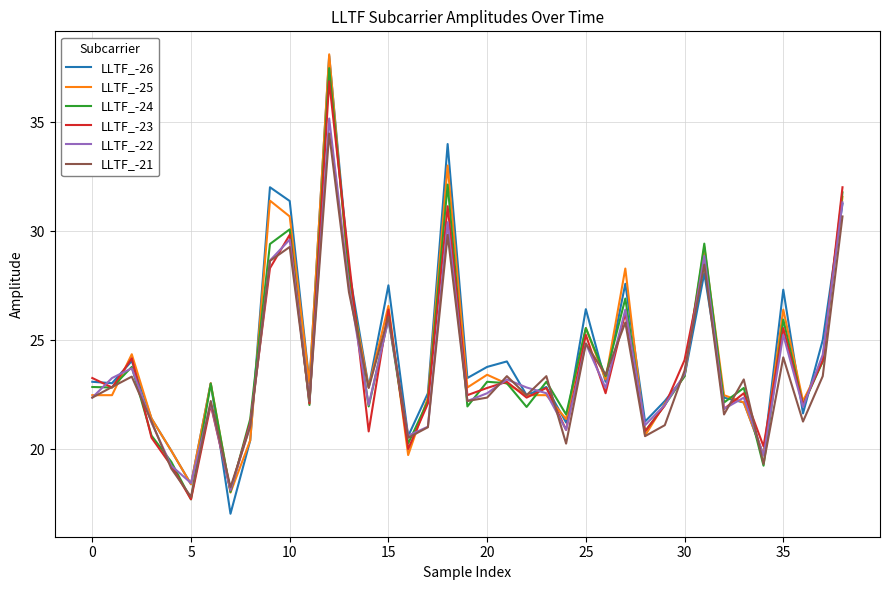

What is the greatest value displayed?

38.1